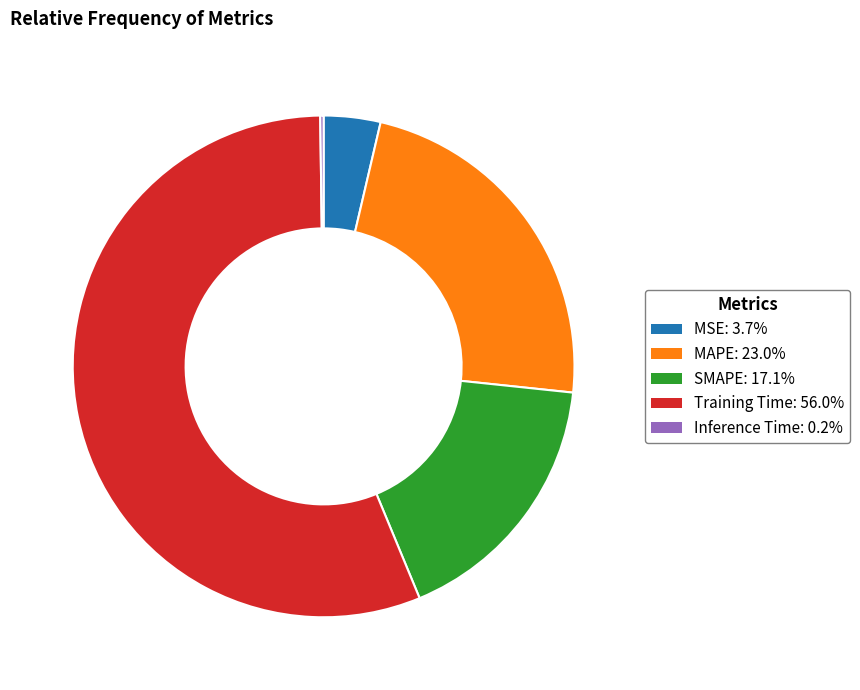

Between MSE and MAPE, which is larger?

MAPE